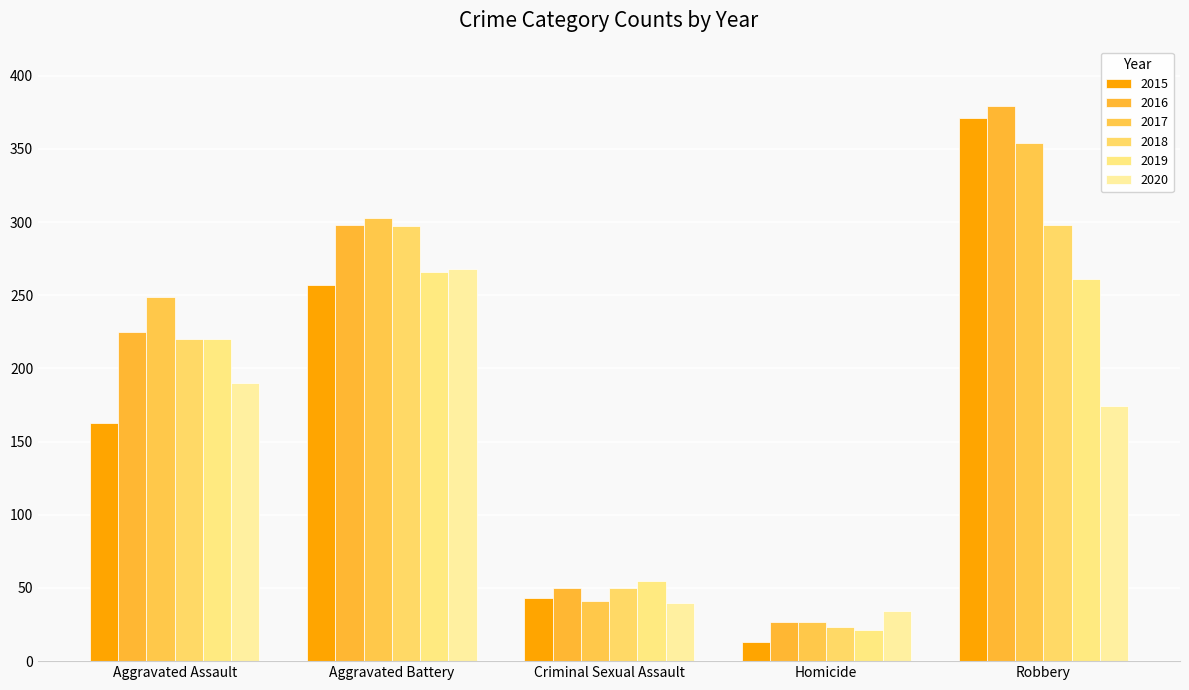

What is the label of the 5th bar from the left?

Robbery